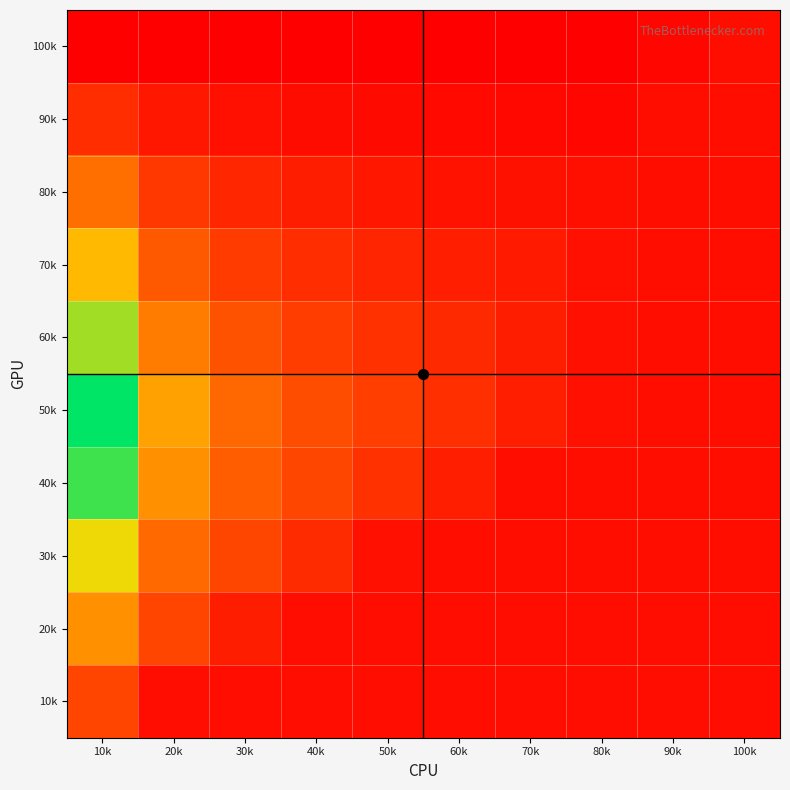

At 80k, list the series in order from largest to smallest.

50k, 70k, 60k, 80k, 40k, 30k, 20k, 10k, 90k, 100k